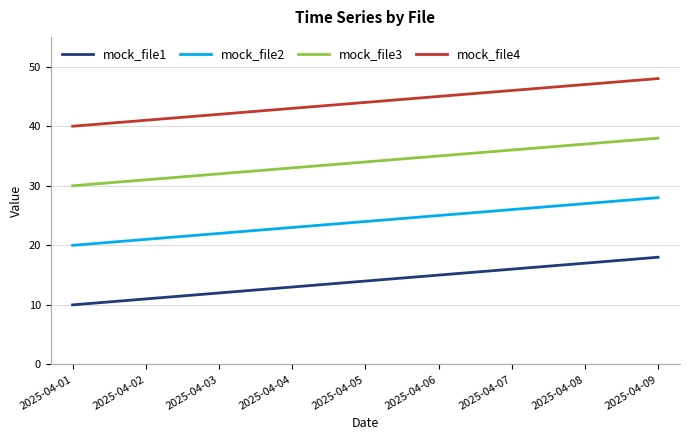

Is it true that mock_file4 equals 14 at 2025-04-09?

False